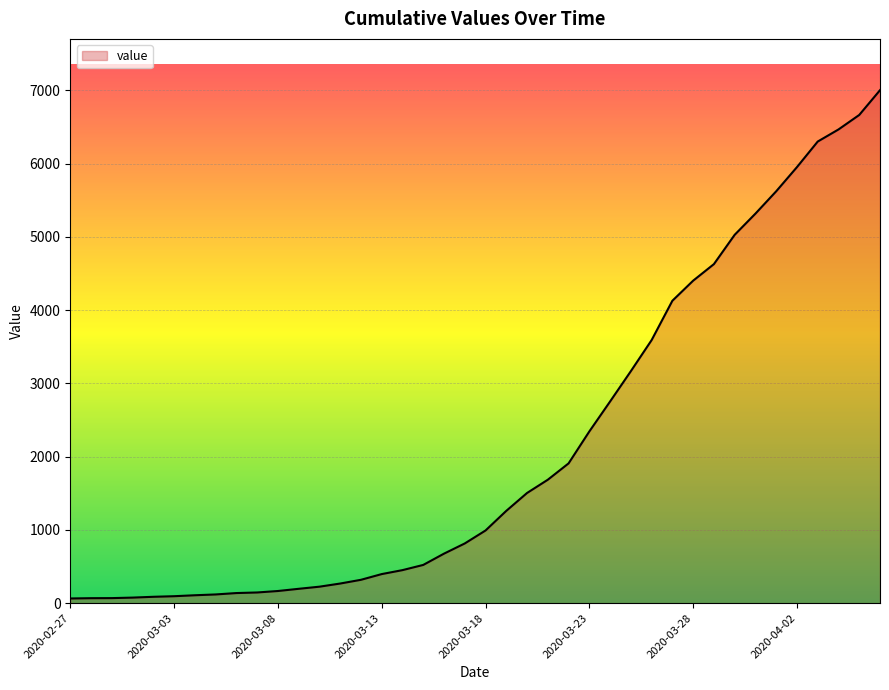

What is the difference between the maximum and minimum values?

6938